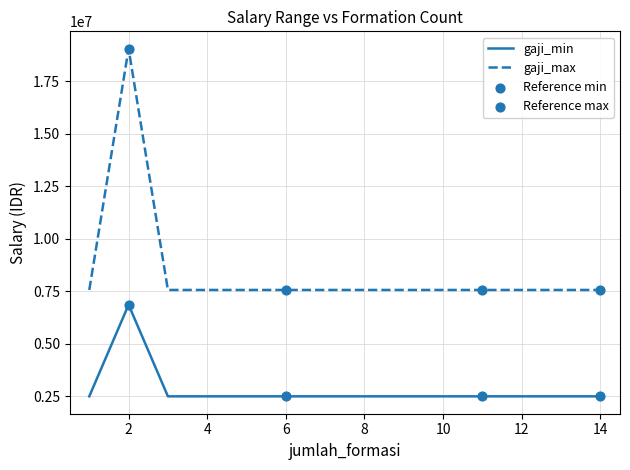

True or false: gaji_min and gaji_max intersect in this chart.

False